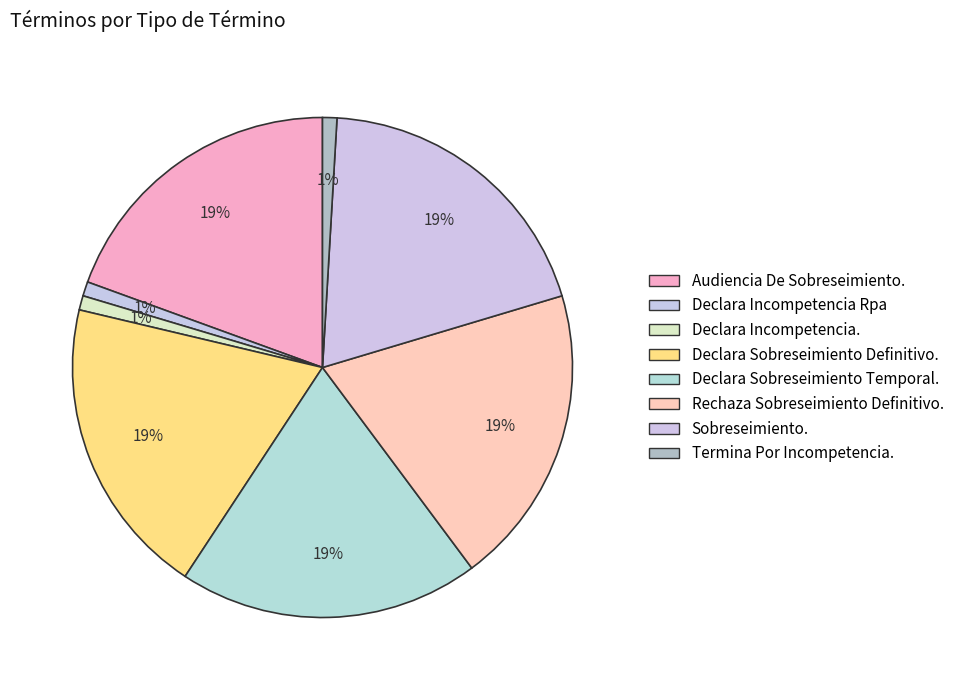

How many slices are in this pie chart?

8